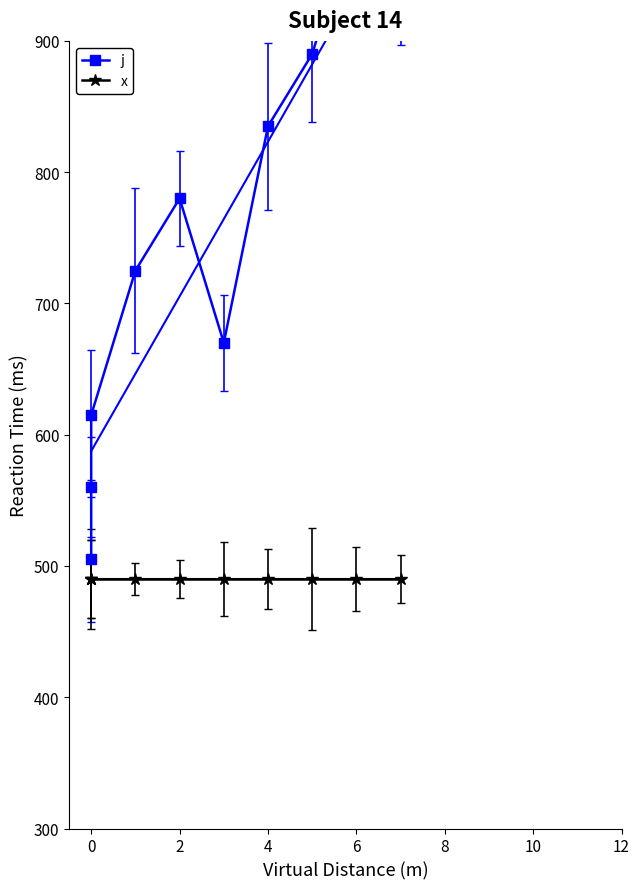

List the series in order of their peak value, highest first.

j, x